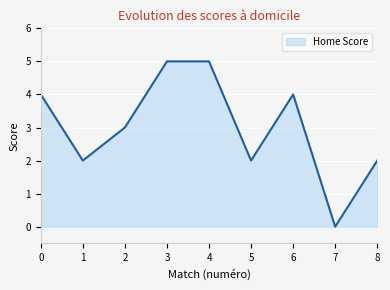

What is the difference between the maximum and minimum values?

5